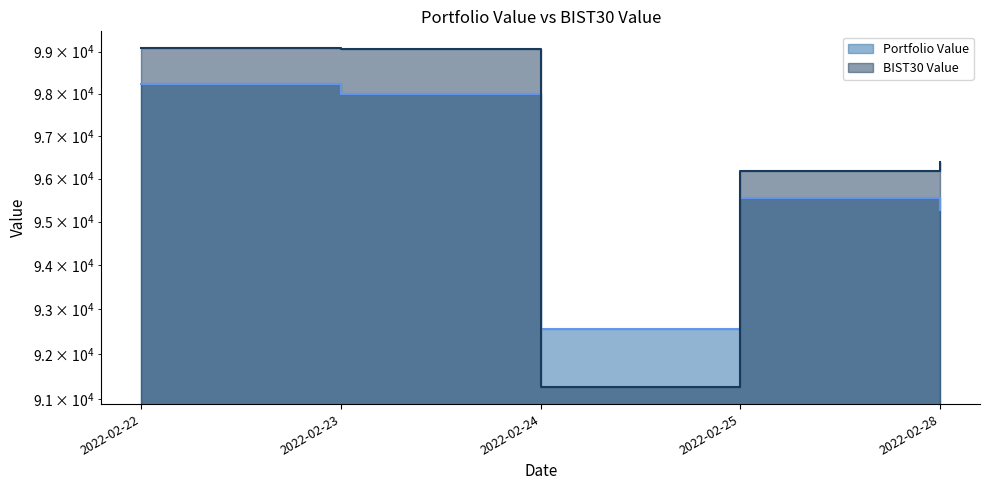

At which label does Portfolio Value first exceed 95546?

2022-02-22